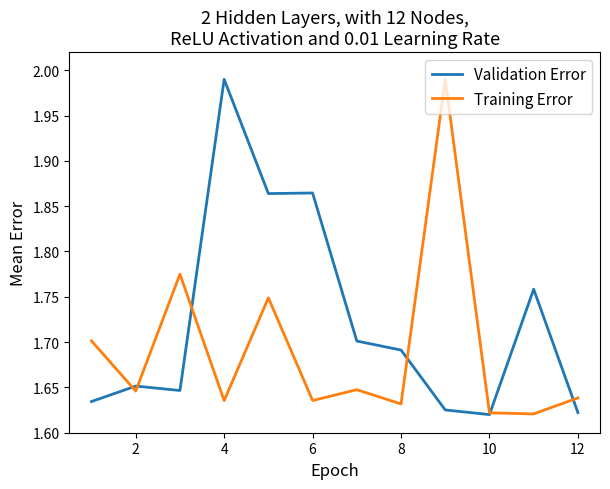

Which series has the largest total across all categories?

Validation Error